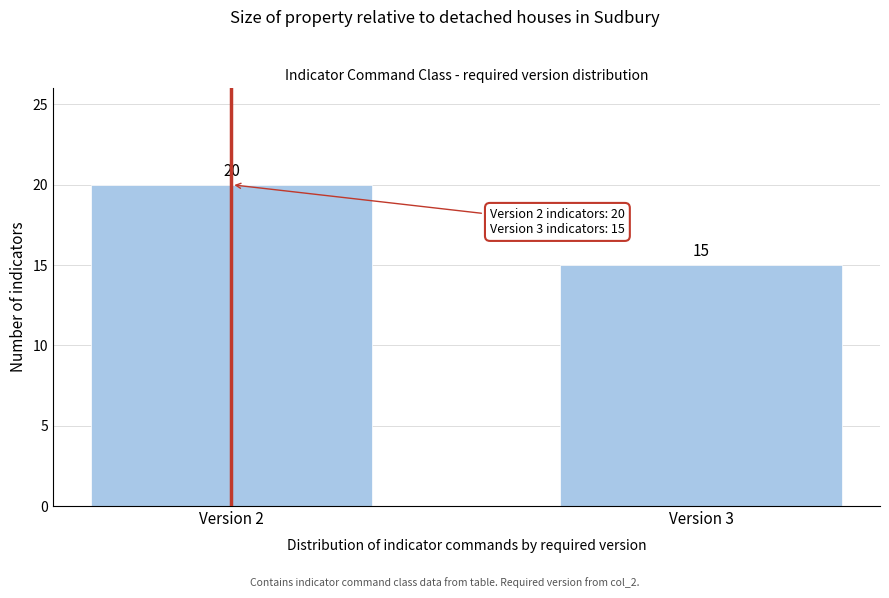

Reading left to right, what are all the values shown in this chart?

Version 2=20	Version 3=15